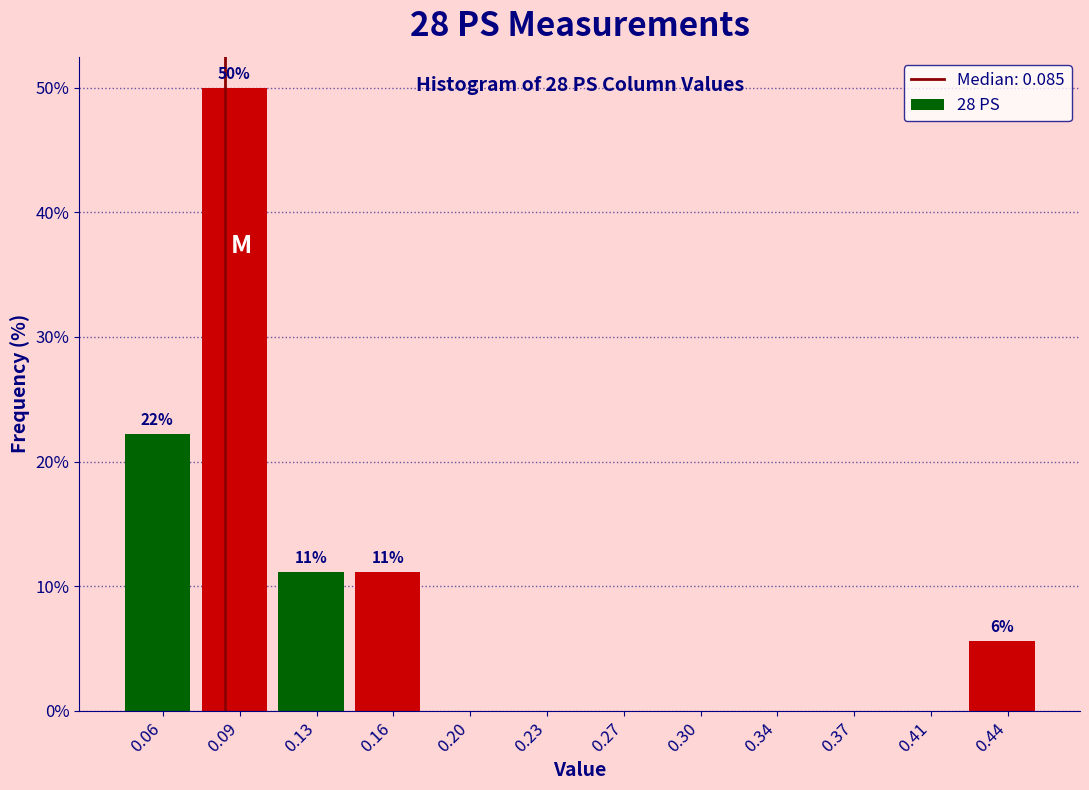

Which range on the x-axis has the tallest bar?

0.075 to 0.110